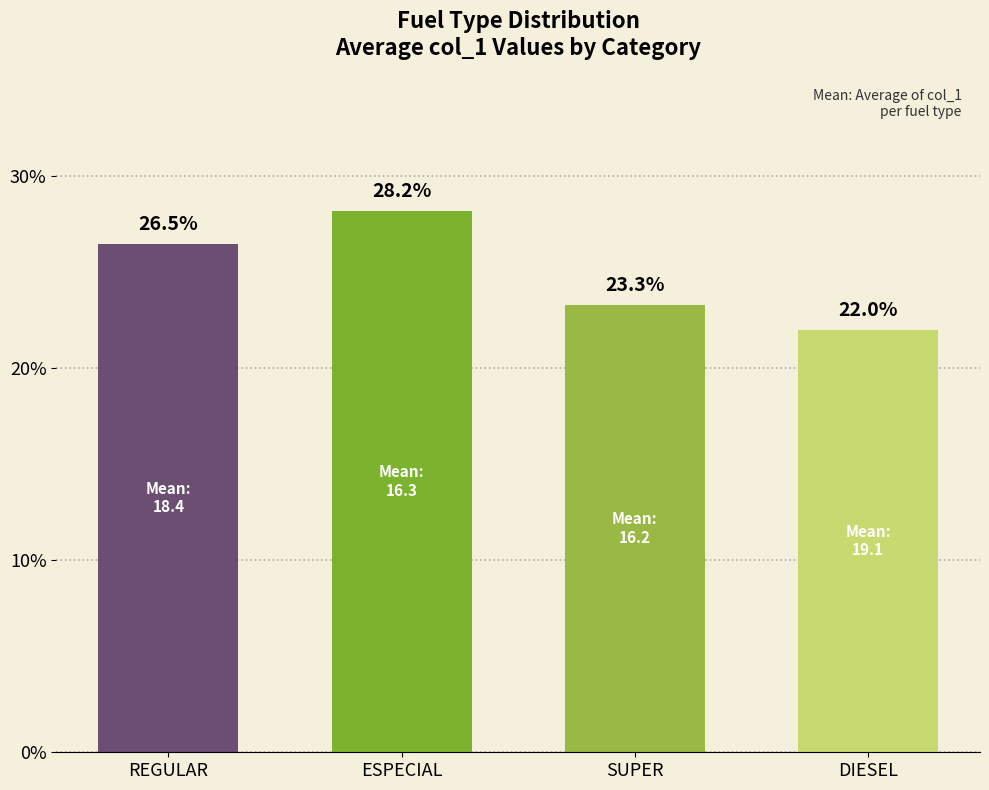

What is the change in value from REGULAR to DIESEL?

-4.5